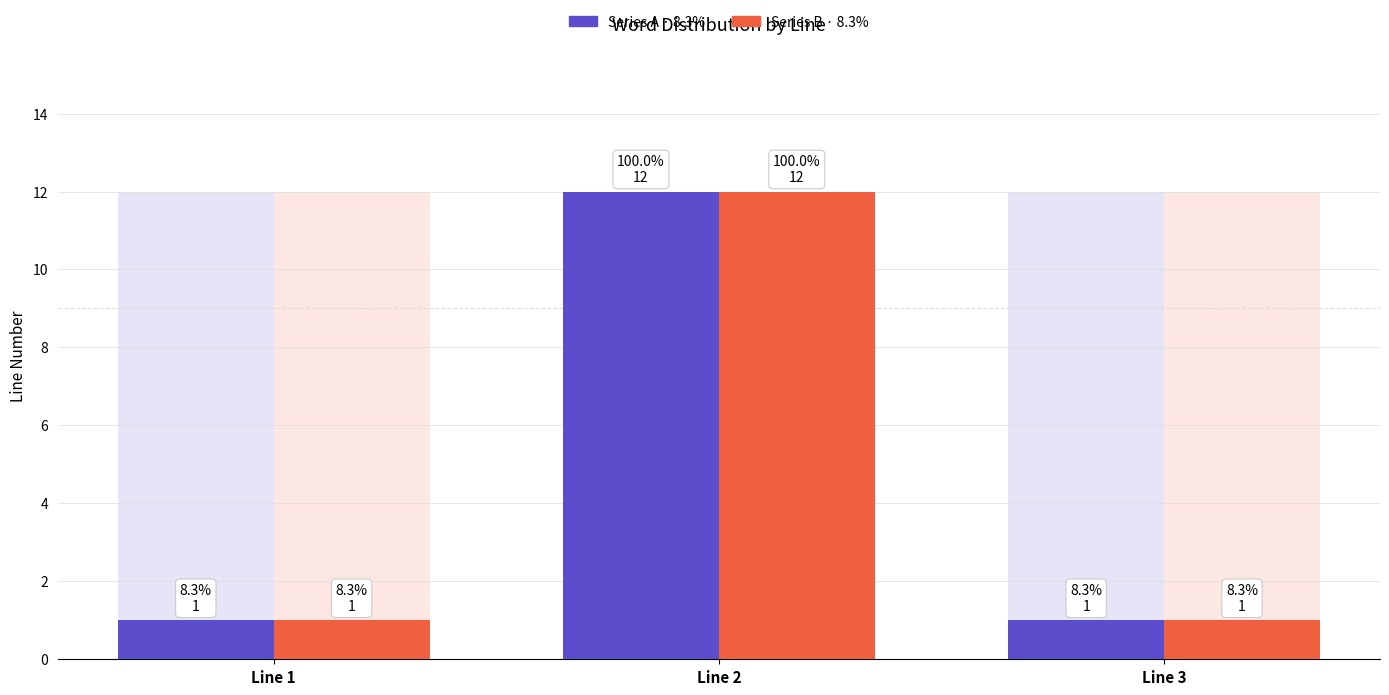

What is the highest value of the Word Count (Series A) series?

12